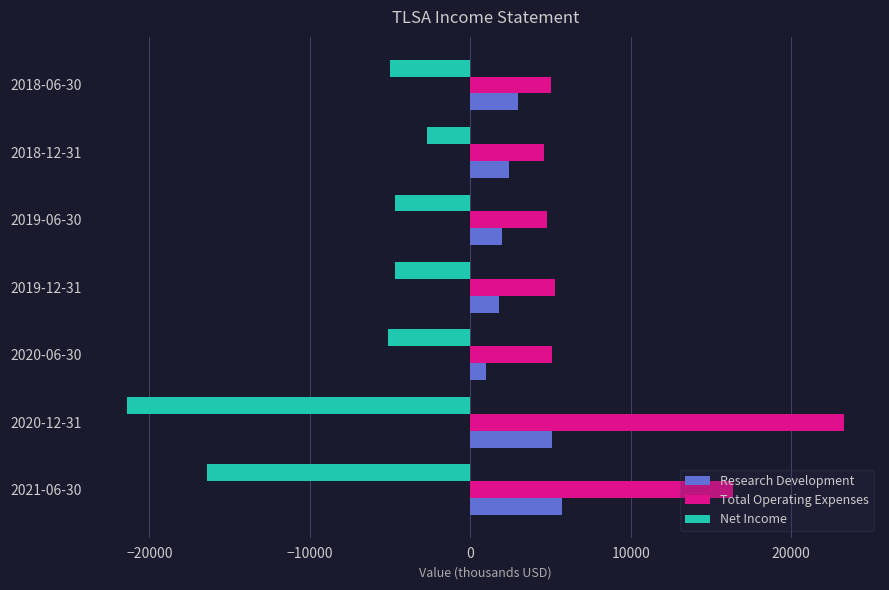

What is the sum of the Net Income values at 2021-06-30 and 2018-06-30?

-21400